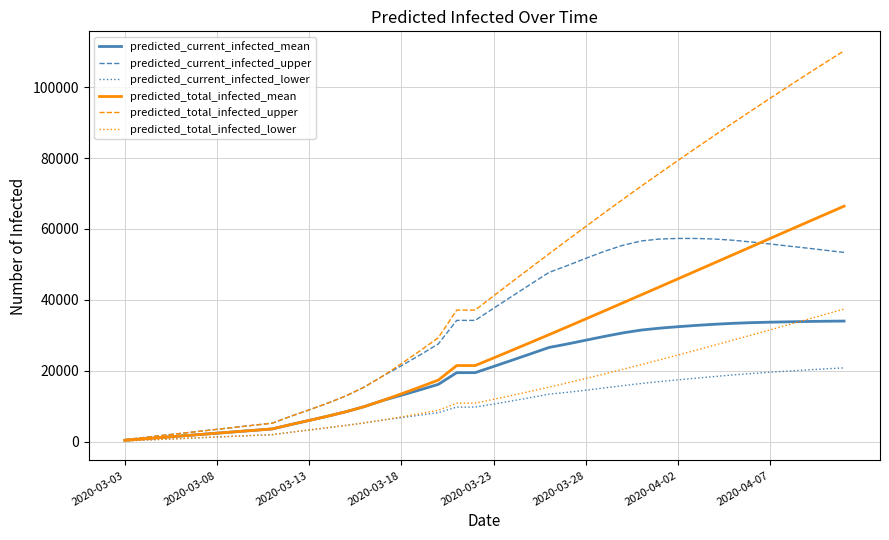

Which series has the largest range (max minus min)?

predicted_total_infected_upper